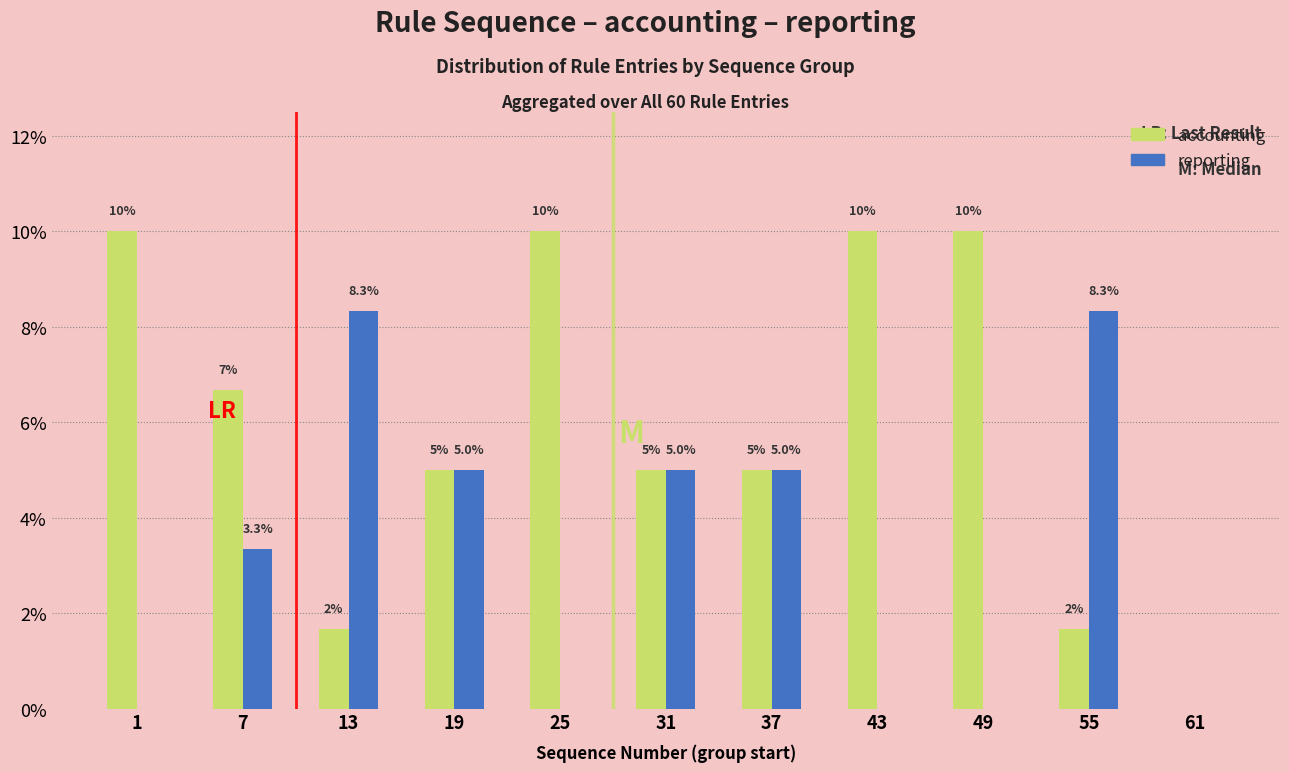

Is the value of accounting at 25 greater than the value of reporting at 61?

Yes